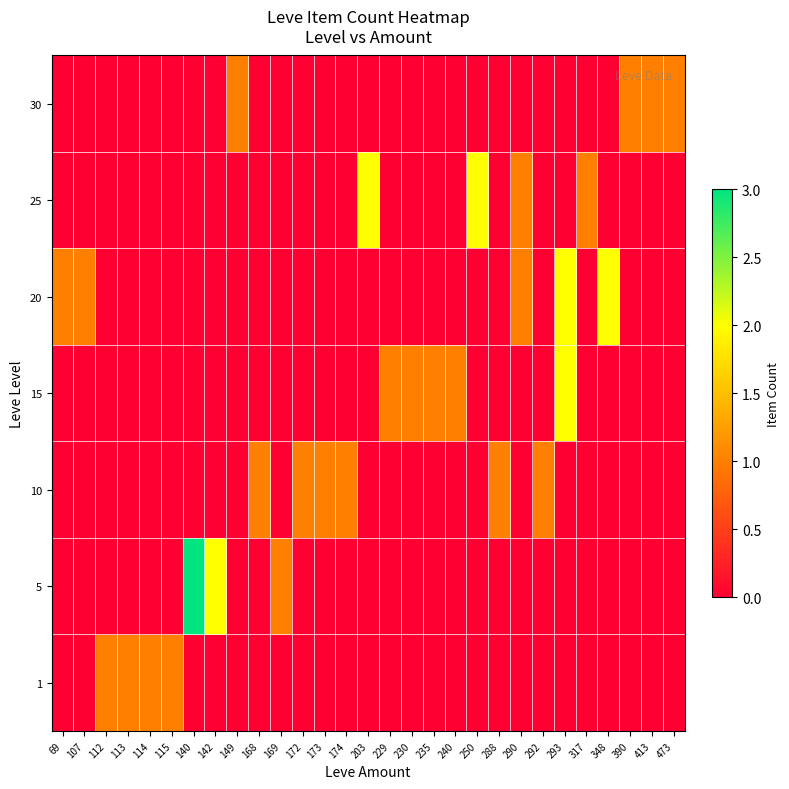

Reading right to left, list all the values displayed in this chart.

row_0: 0	0	0	0	0	0	0	0	0	0	0	0	0	0	0	0	0	0	0	0	0	0	0	1	1	1	1	0	0
row_1: 0	0	0	0	0	0	0	0	0	0	0	0	0	0	0	0	0	0	1	0	0	2	3	0	0	0	0	0	0
row_2: 0	0	0	0	0	0	1	0	1	0	0	0	0	0	0	1	1	1	0	1	0	0	0	0	0	0	0	0	0
row_3: 0	0	0	0	0	2	0	0	0	0	1	1	1	1	0	0	0	0	0	0	0	0	0	0	0	0	0	0	0
row_4: 0	0	0	2	0	2	0	1	0	0	0	0	0	0	0	0	0	0	0	0	0	0	0	0	0	0	0	1	1
row_5: 0	0	0	0	1	0	0	1	0	2	0	0	0	0	2	0	0	0	0	0	0	0	0	0	0	0	0	0	0
row_6: 1	1	1	0	0	0	0	0	0	0	0	0	0	0	0	0	0	0	0	0	1	0	0	0	0	0	0	0	0